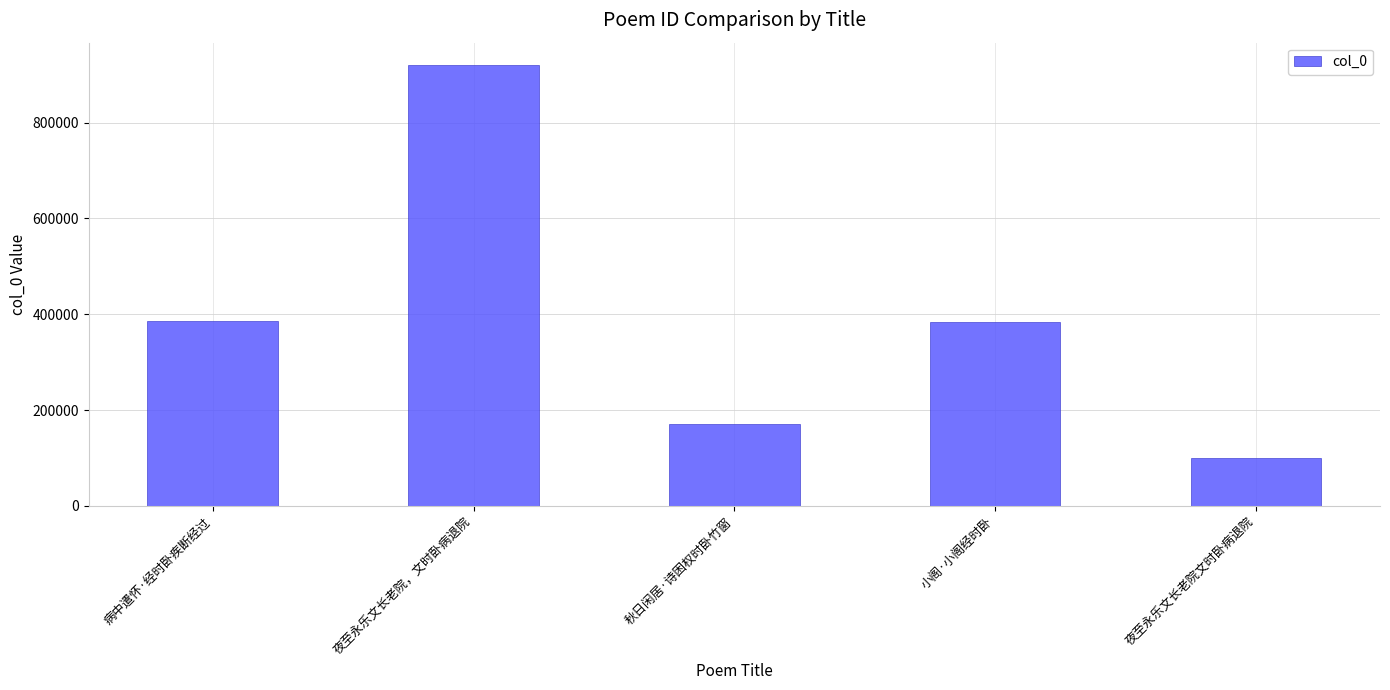

What is the change in value from 夜至永乐文长老院，文时卧病退院 to 夜至永乐文长老院文时卧病退院?

-819575